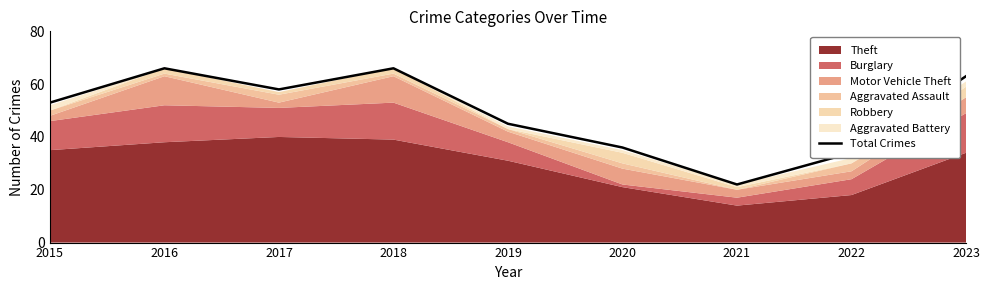

The value at 2015 is 53. True or false?

True